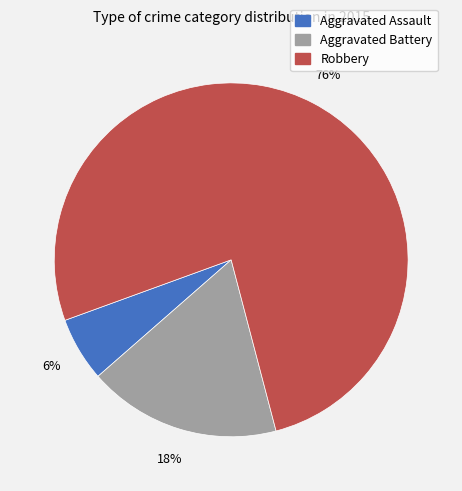

To the nearest percent, what is the combined percentage of Robbery and Aggravated Battery?

94%